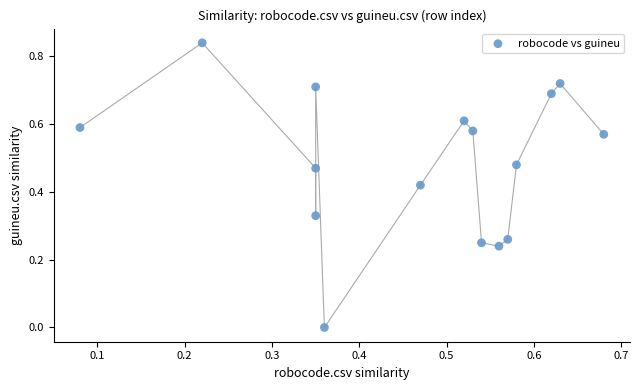

How many data points are displayed?

16